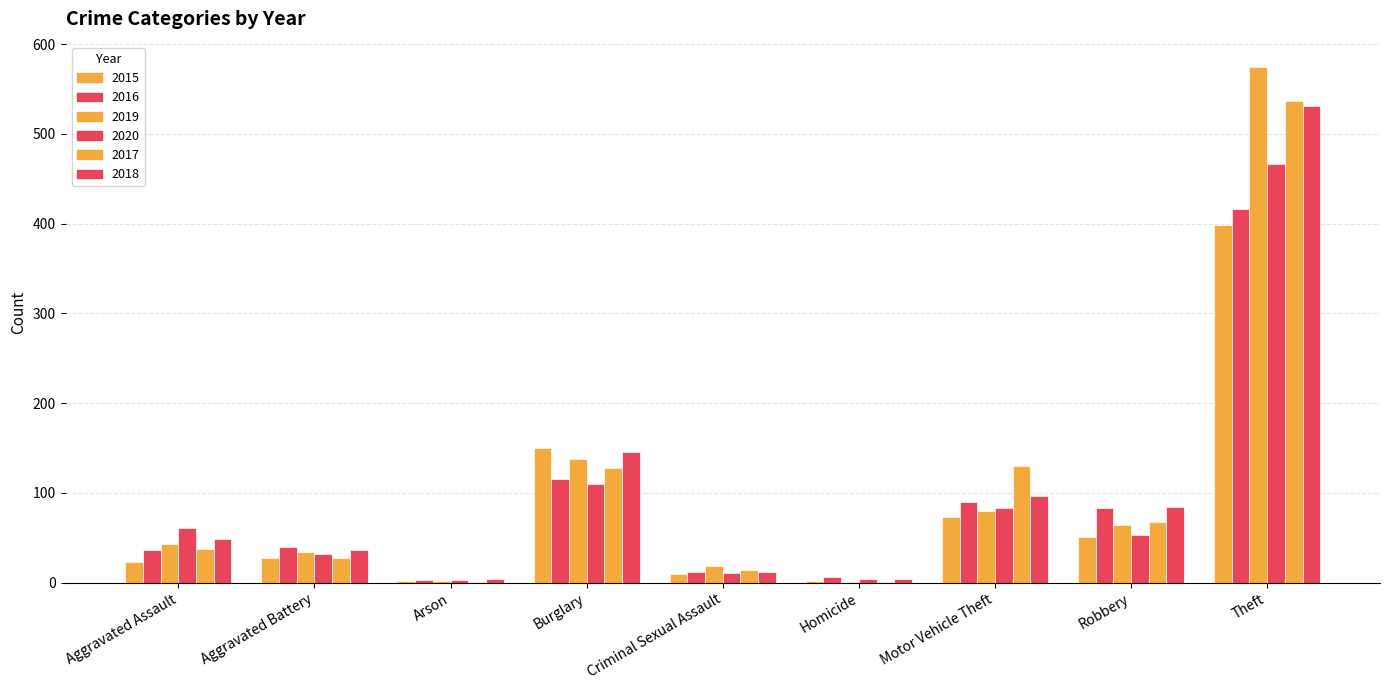

What is the lowest value of the 2019 series?

1